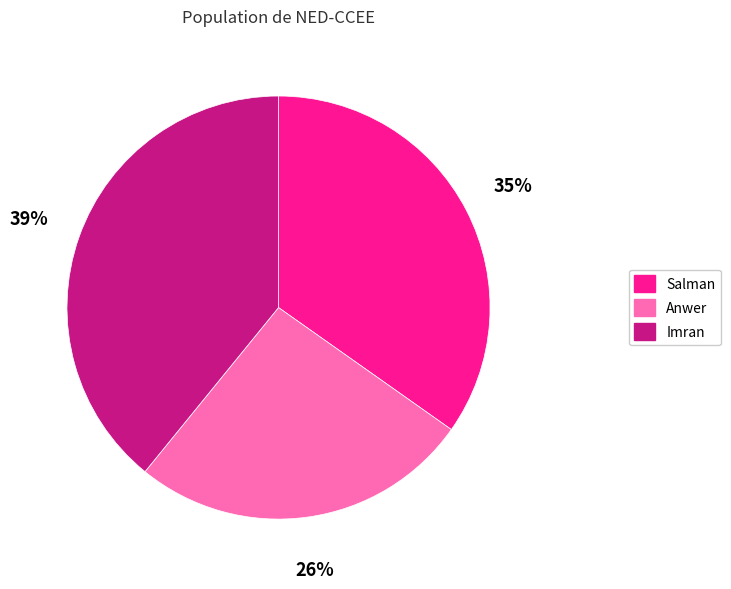

How many segments does this pie chart have?

3